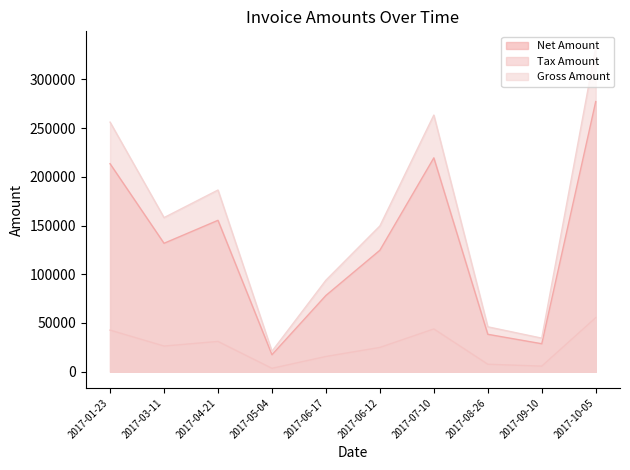

What is the label of the 2nd point from the left?

2017-03-11